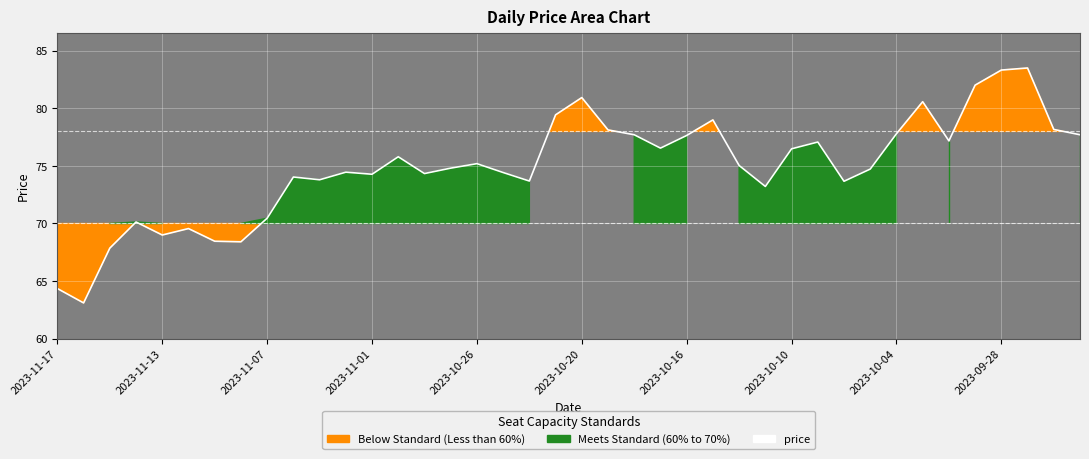

Reading right to left, what are all the values shown in this chart?

77.7	78.2	83.5	83.3	82.0	77.2	80.6	77.8	74.7	73.7	77.1	76.5	73.2	75.0	79.0	77.7	76.5	77.7	78.1	80.9	79.4	73.7	74.4	75.2	74.8	74.3	75.8	74.3	74.5	73.8	74.0	70.5	68.4	68.5	69.6	69.0	70.1	67.9	63.1	64.3